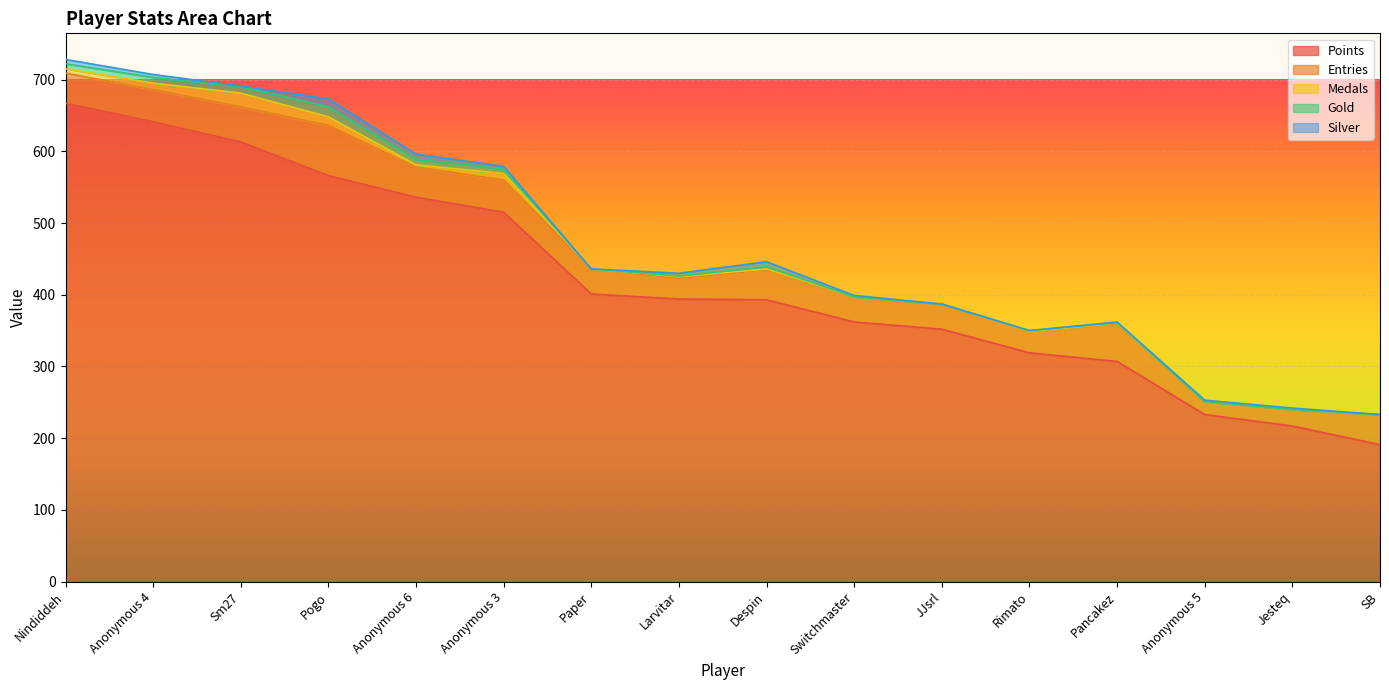

What is the difference between the maximum and minimum values in the Points series?

476